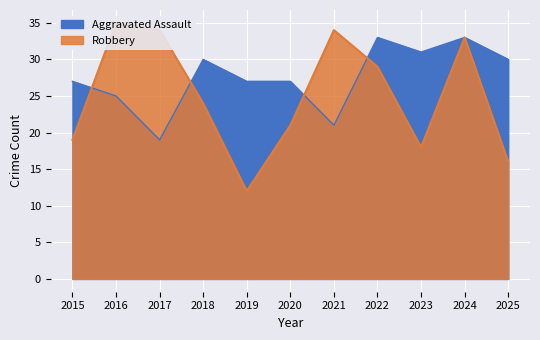

What is the sum of the Aggravated Assault values at 2024 and 2021?

54